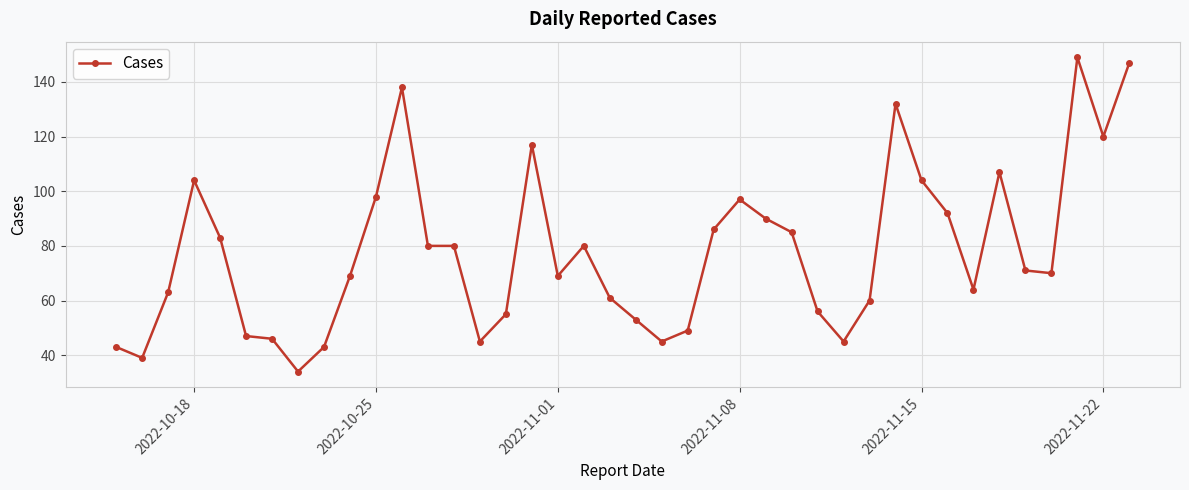

What is the smallest value displayed?

34